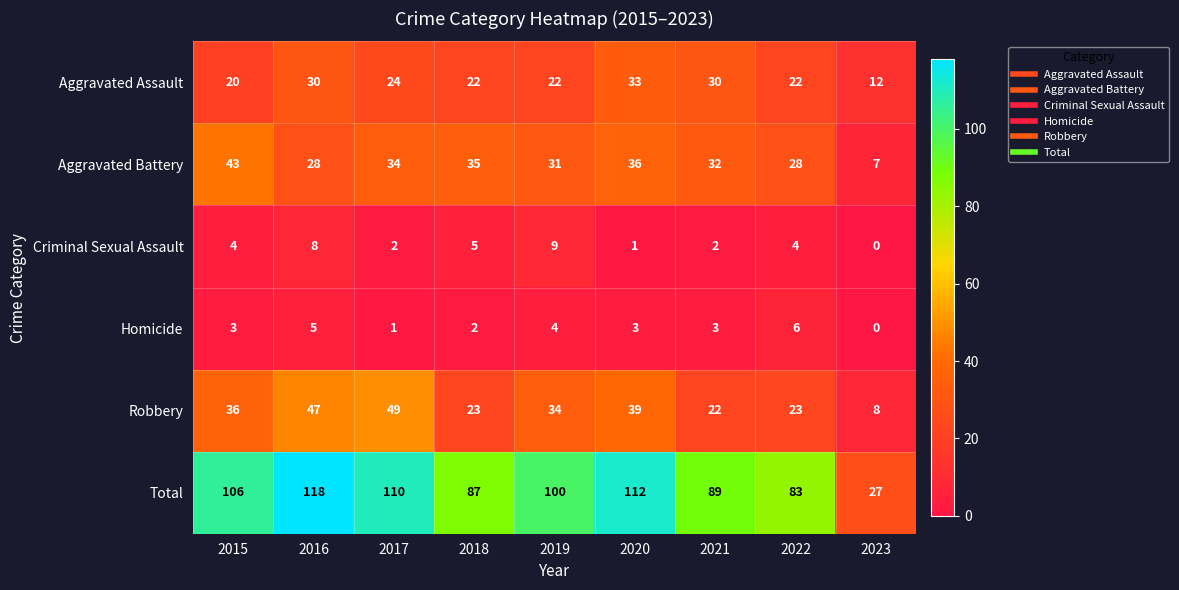

At which category is the sum across all series the highest?

2016